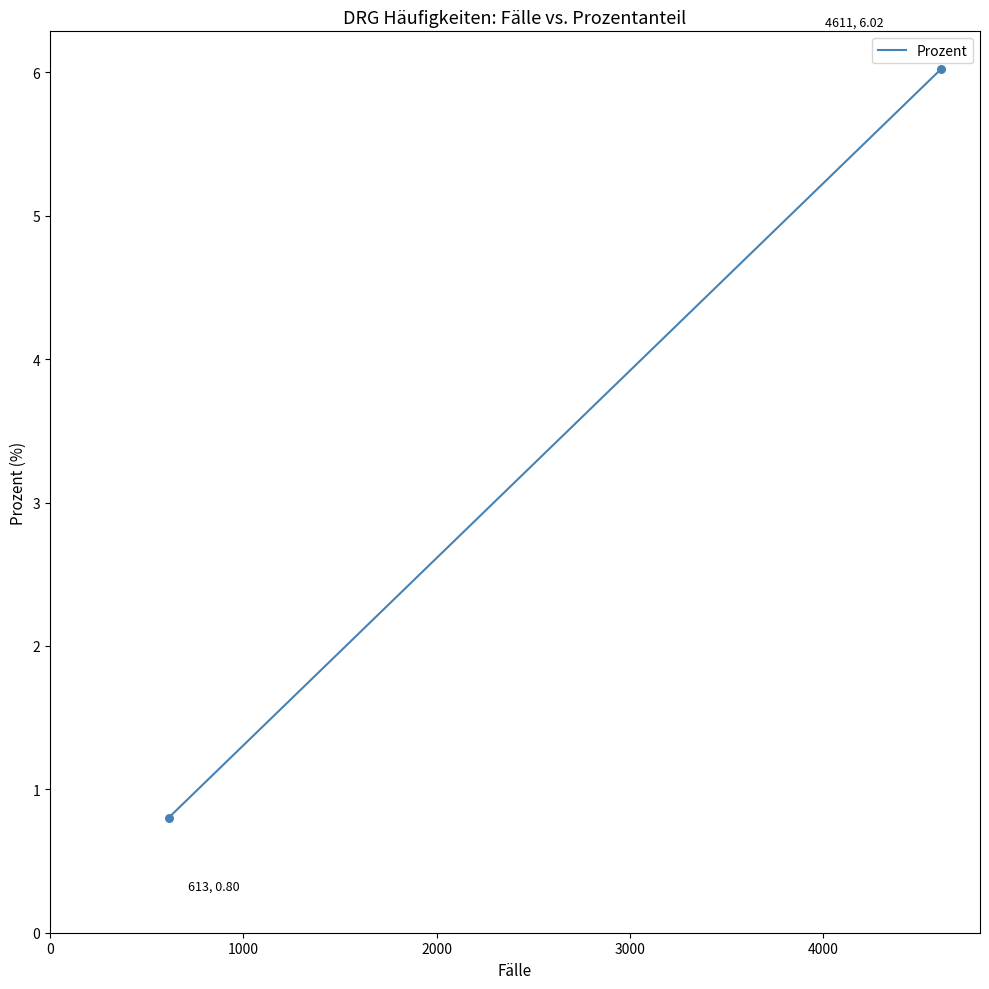

What is the maximum value shown in the chart?

6.0